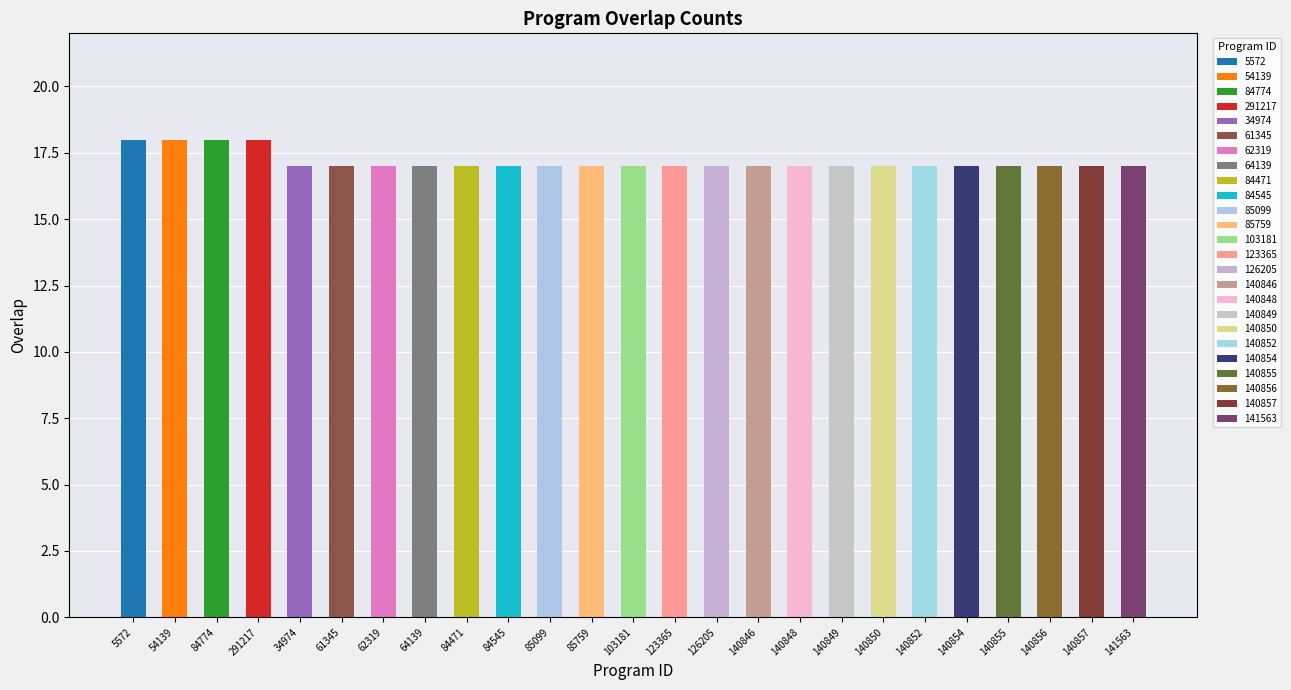

What is the label of the 21st bar from the right?

34974